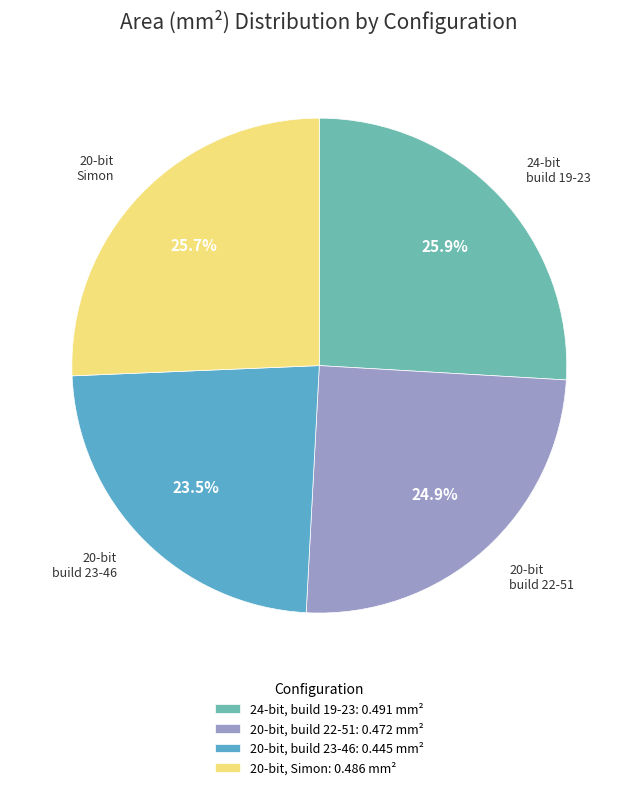

Count the number of slices in the pie.

4